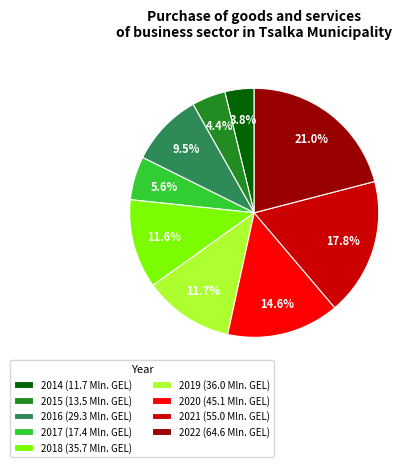

To the nearest percent, what percentage of the pie is 2015?

4%